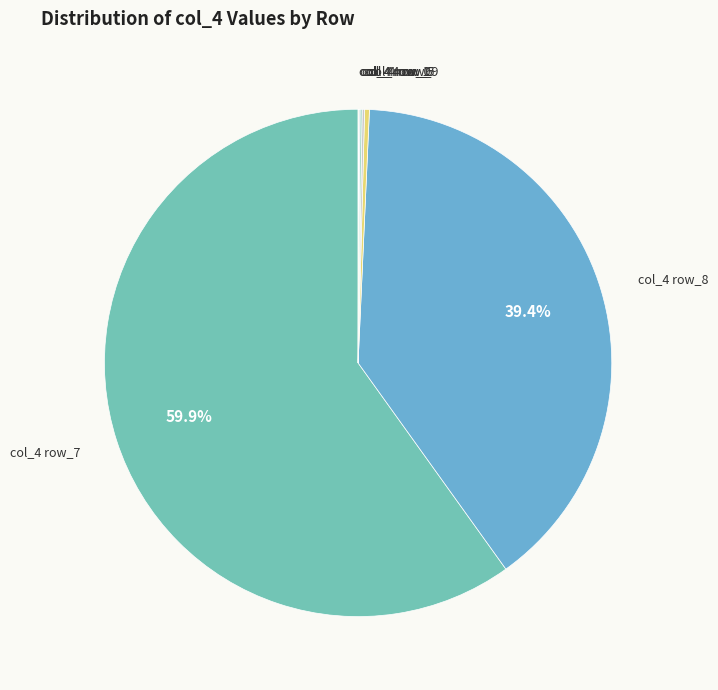

Which slice is the smallest?

row_2